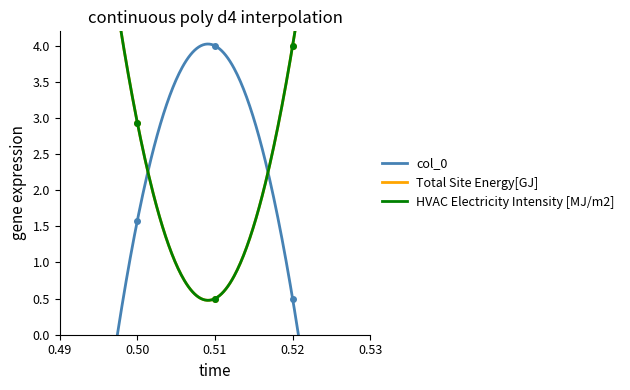

What is the difference between the maximum and minimum values in the col_0 series?

3.5